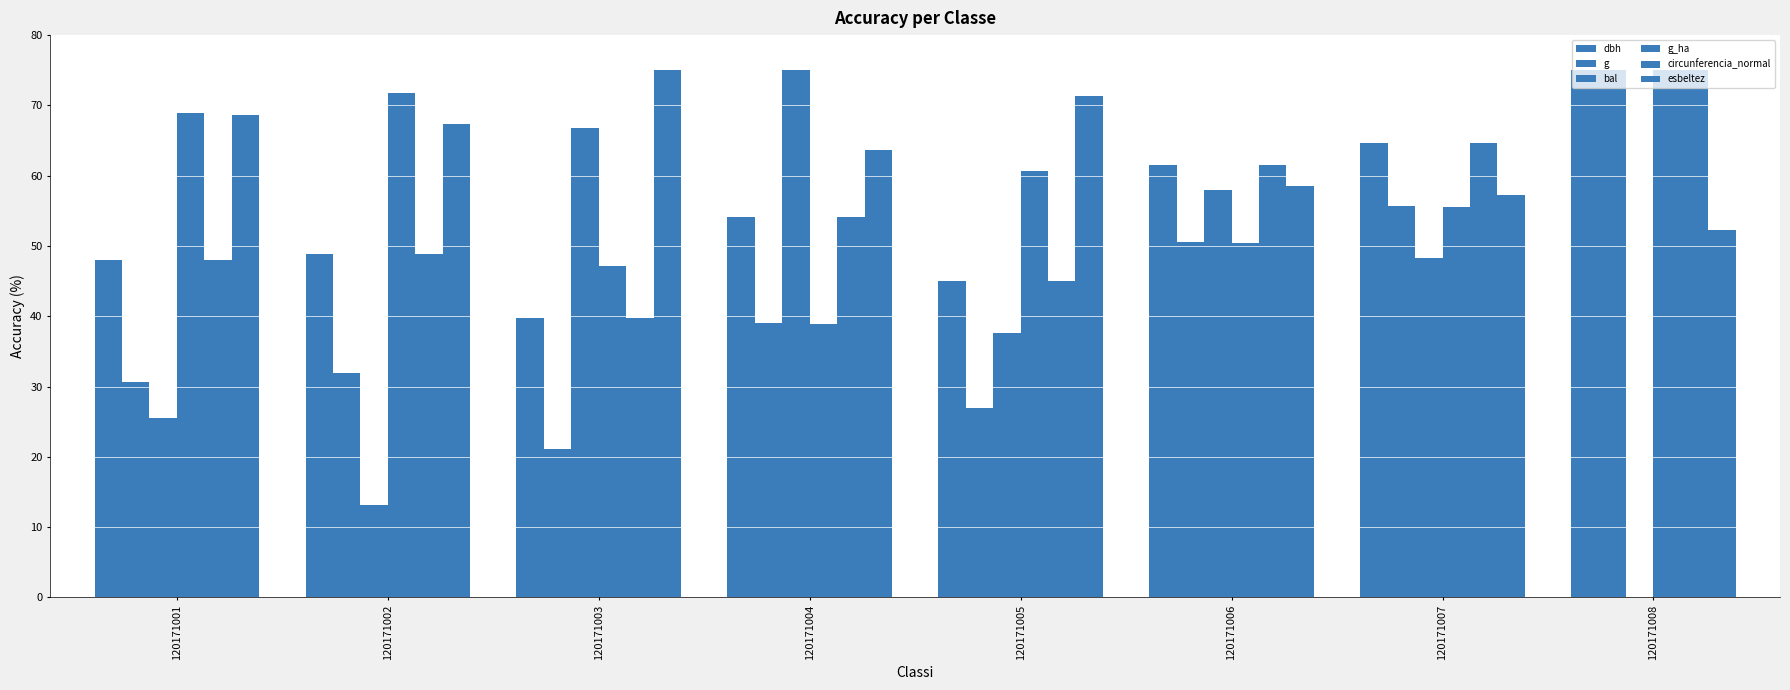

Where does the esbeltez series first go above 67?

120171001